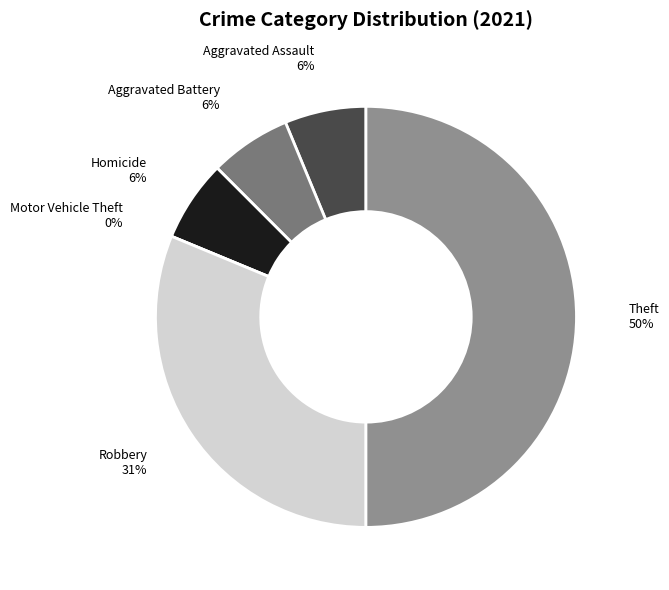

To the nearest percent, what is the average slice percentage?

17%